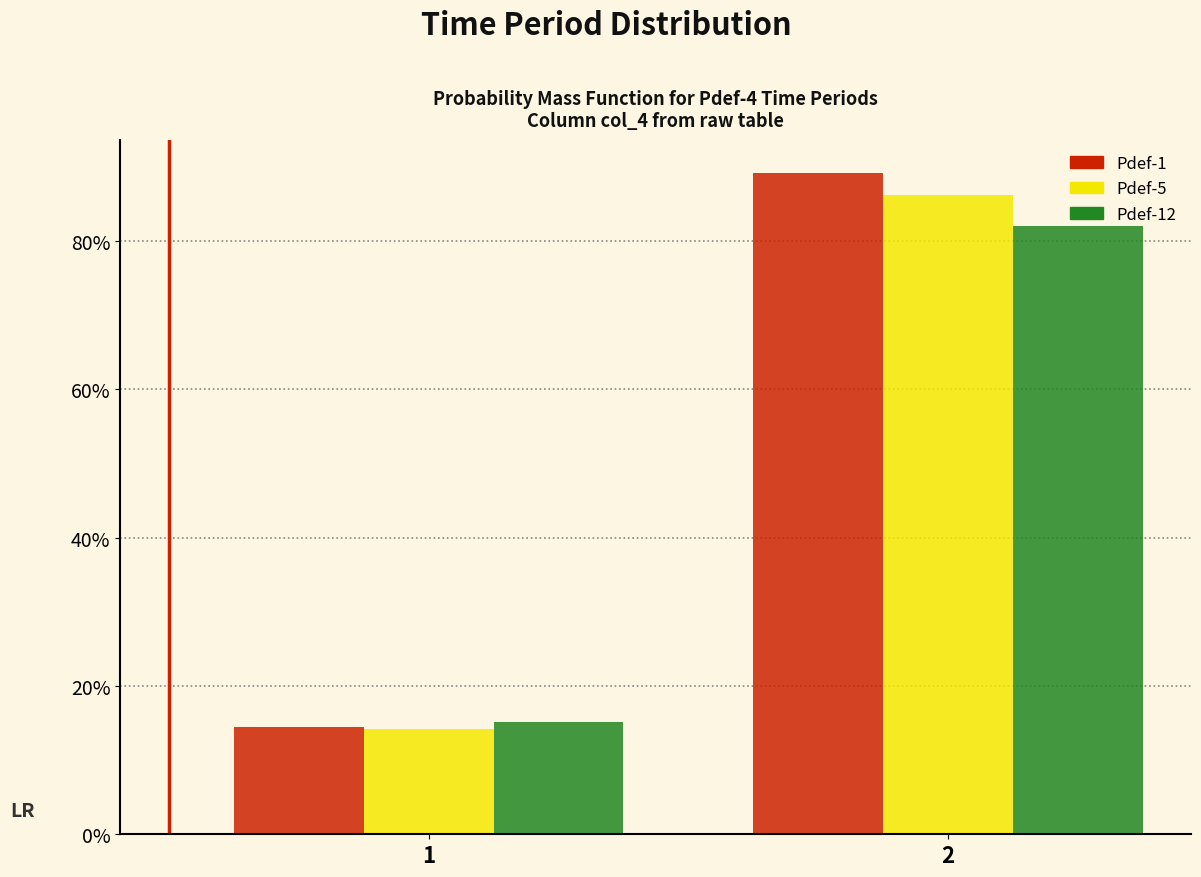

Are the bars grouped side by side (vs. stacked)?

Yes